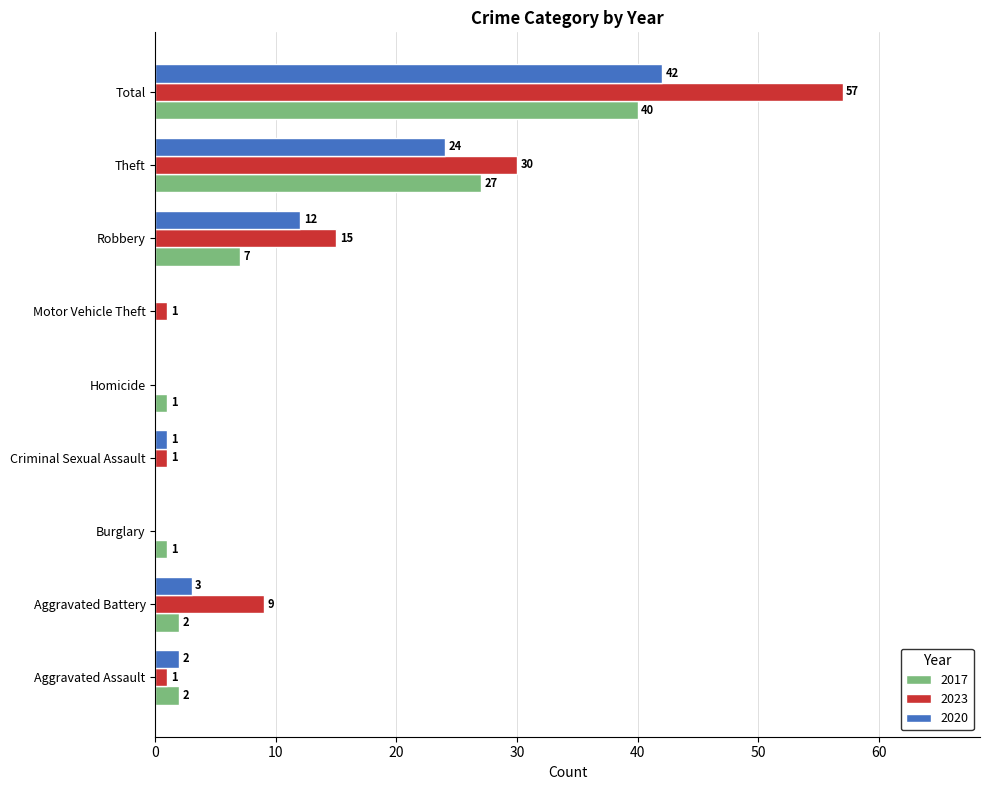

What is the sum of the 2020 values at Robbery and Aggravated Battery?

15